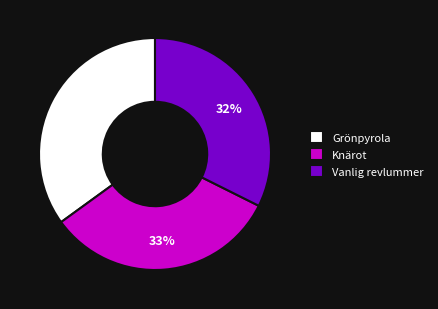

Is the sum of Grönpyrola and Vanlig revlummer greater than half?

Yes